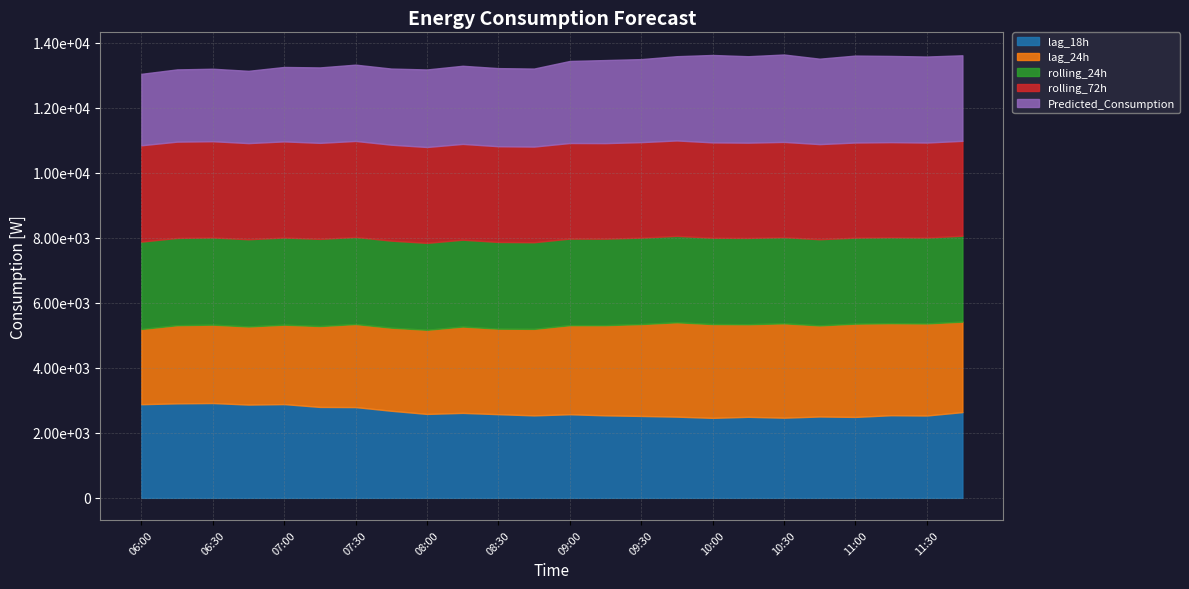

Rank the series at 09:30 from highest to lowest value.

rolling_72h, lag_24h, rolling_24h, Predicted_Consumption, lag_18h